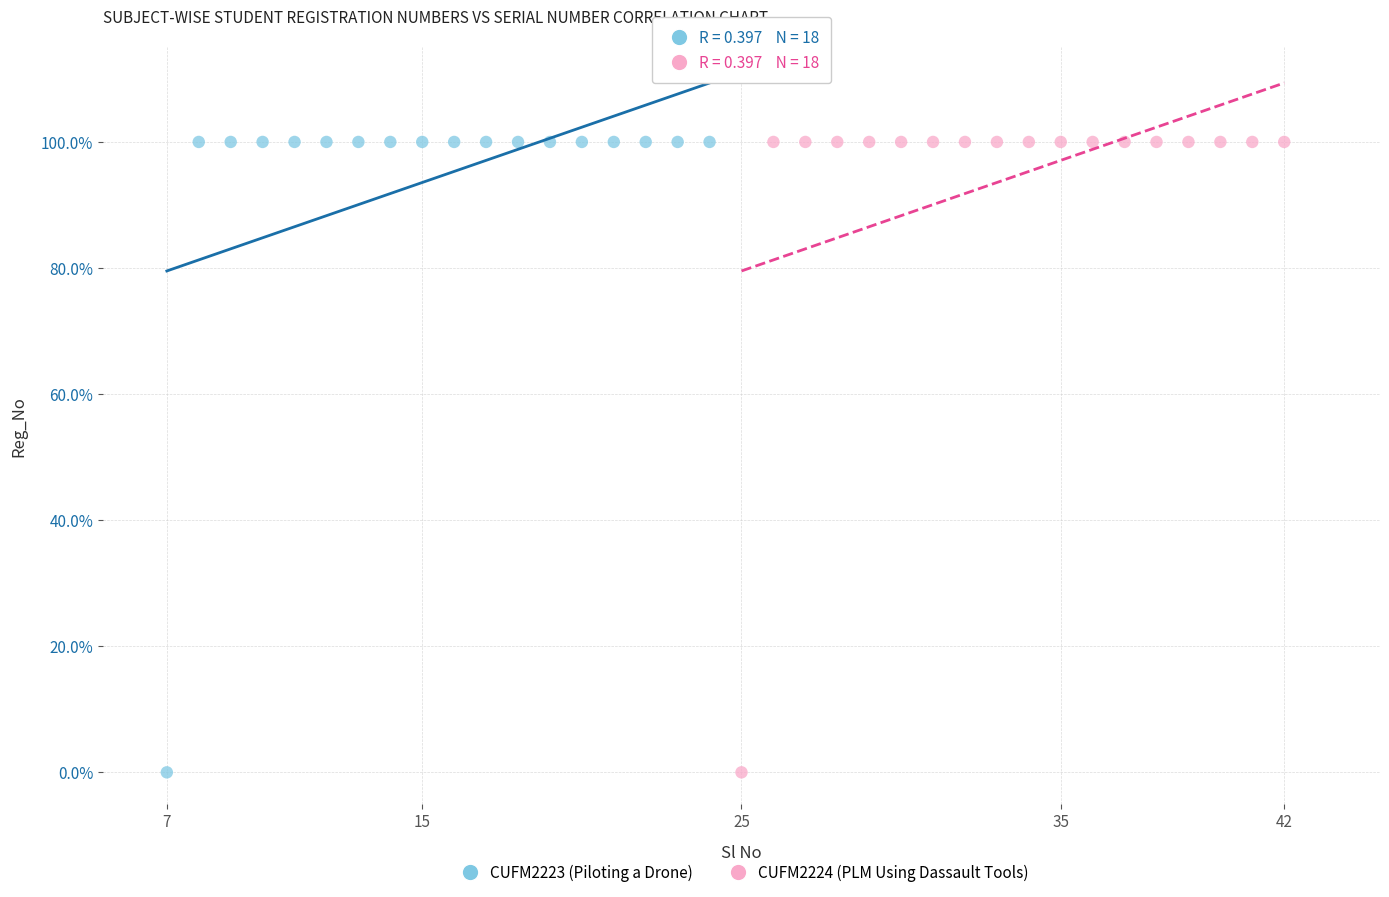

What are all the series names shown in the legend?

CUFM2223 (Piloting a Drone), CUFM2224 (PLM Using Dassault Tools)